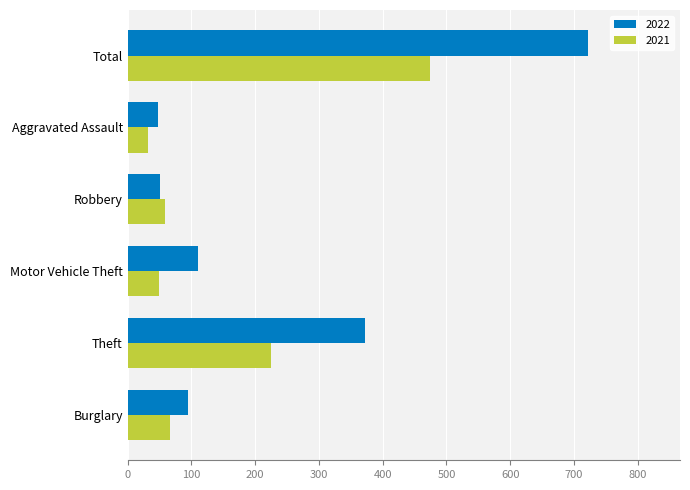

Is it true that 2022 equals 966 at Total?

False